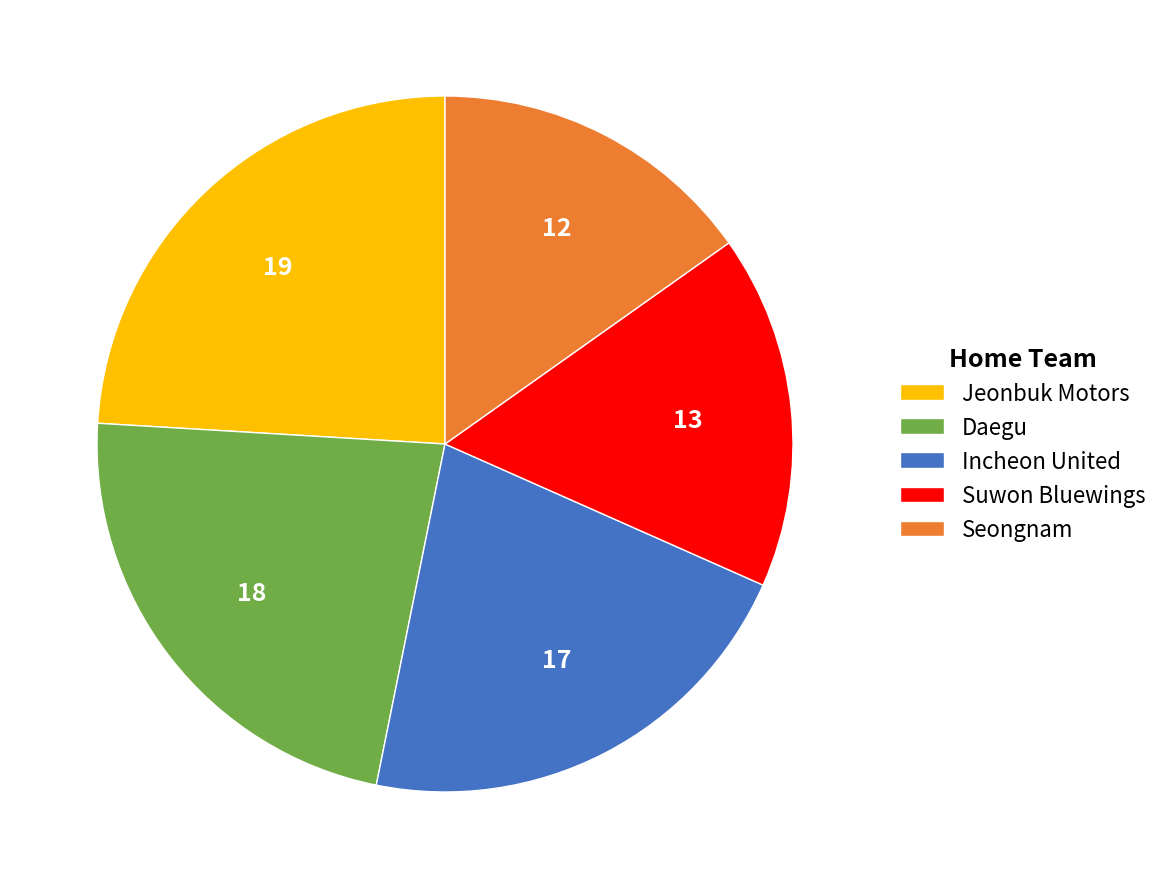

Combined, do Incheon United and Suwon Bluewings account for over 50%?

No